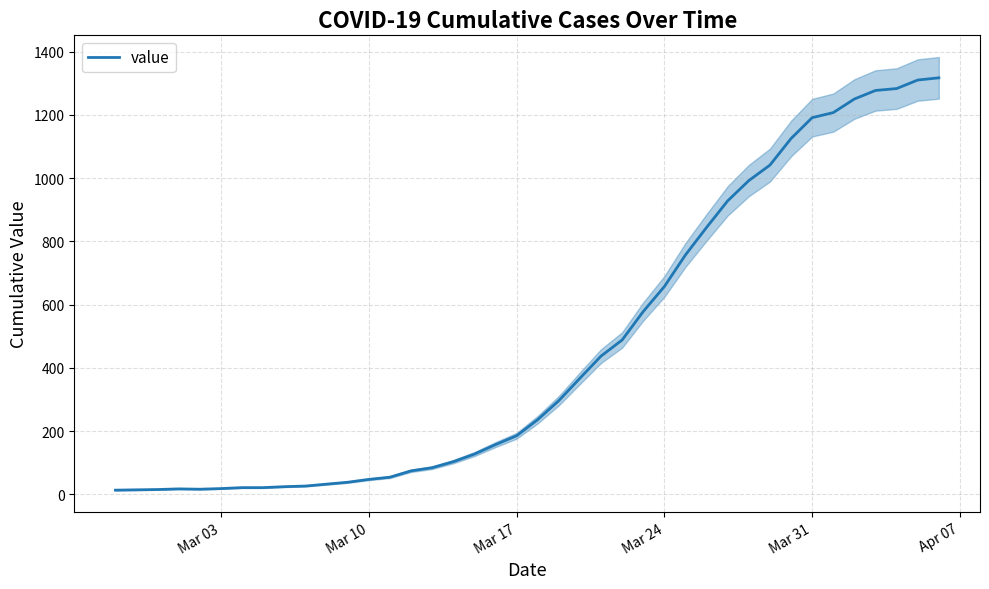

What is the maximum value for value?

1317